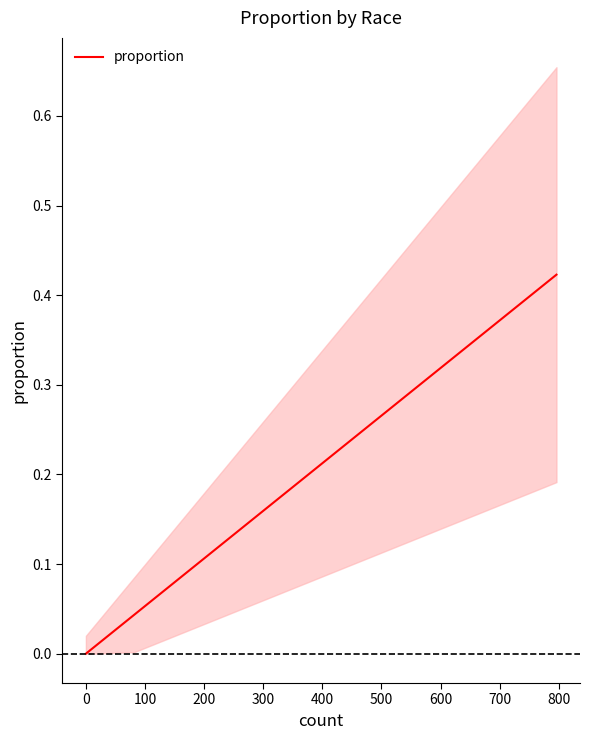

What is the value of the 11th point from the left?

0.3